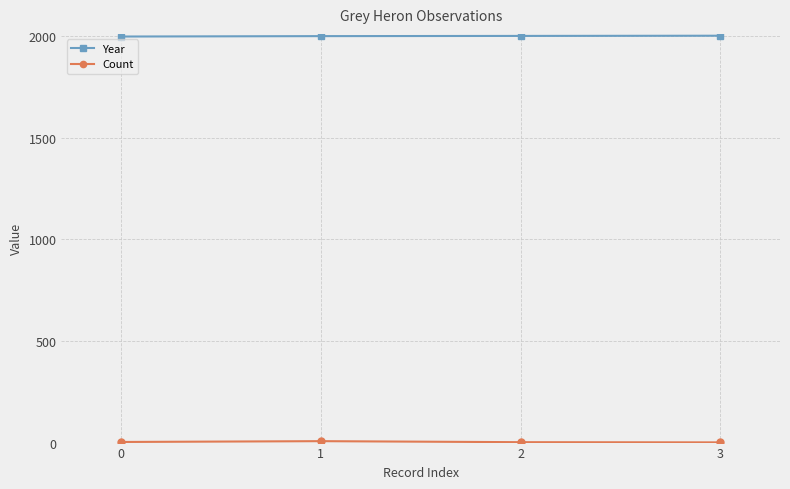

Which series has the largest total across all categories?

Year